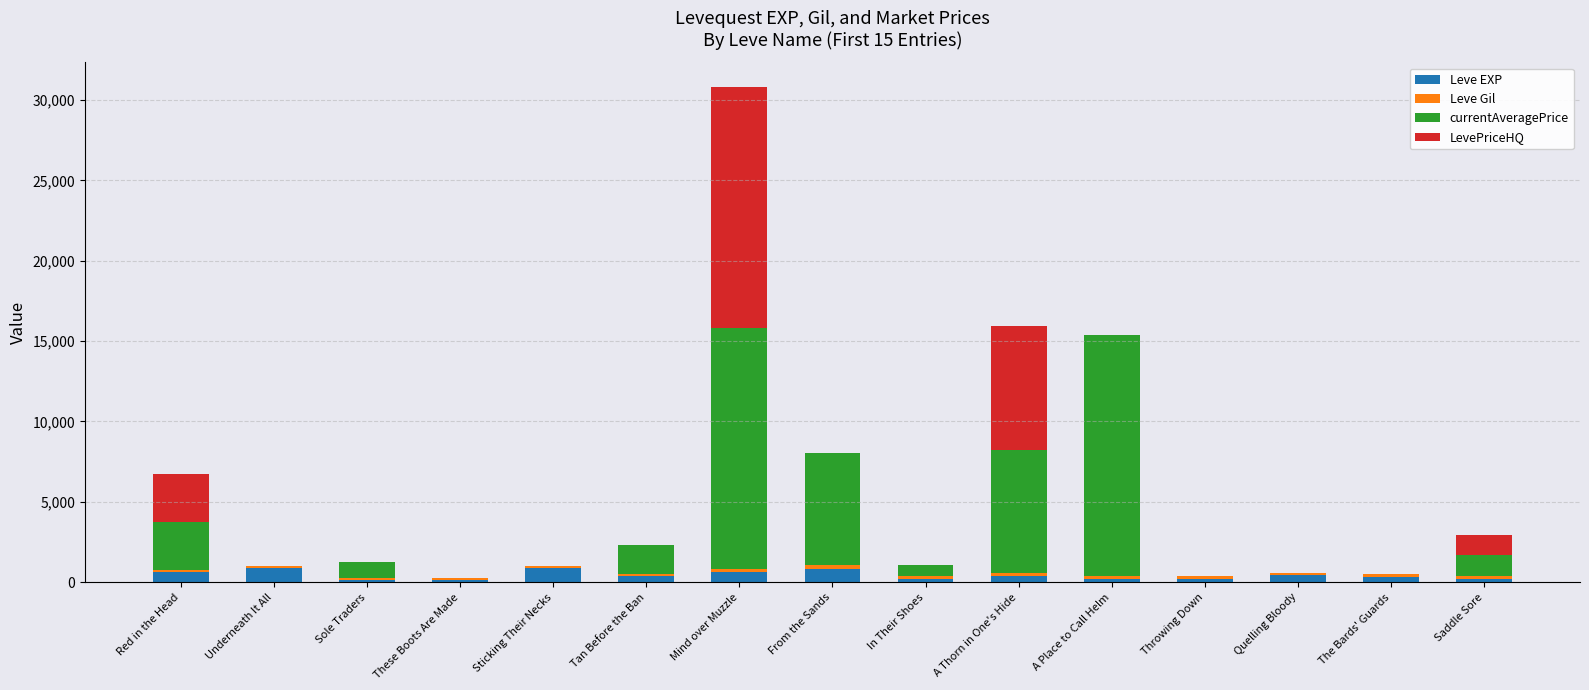

At which category is the sum across all series the highest?

Mind over Muzzle